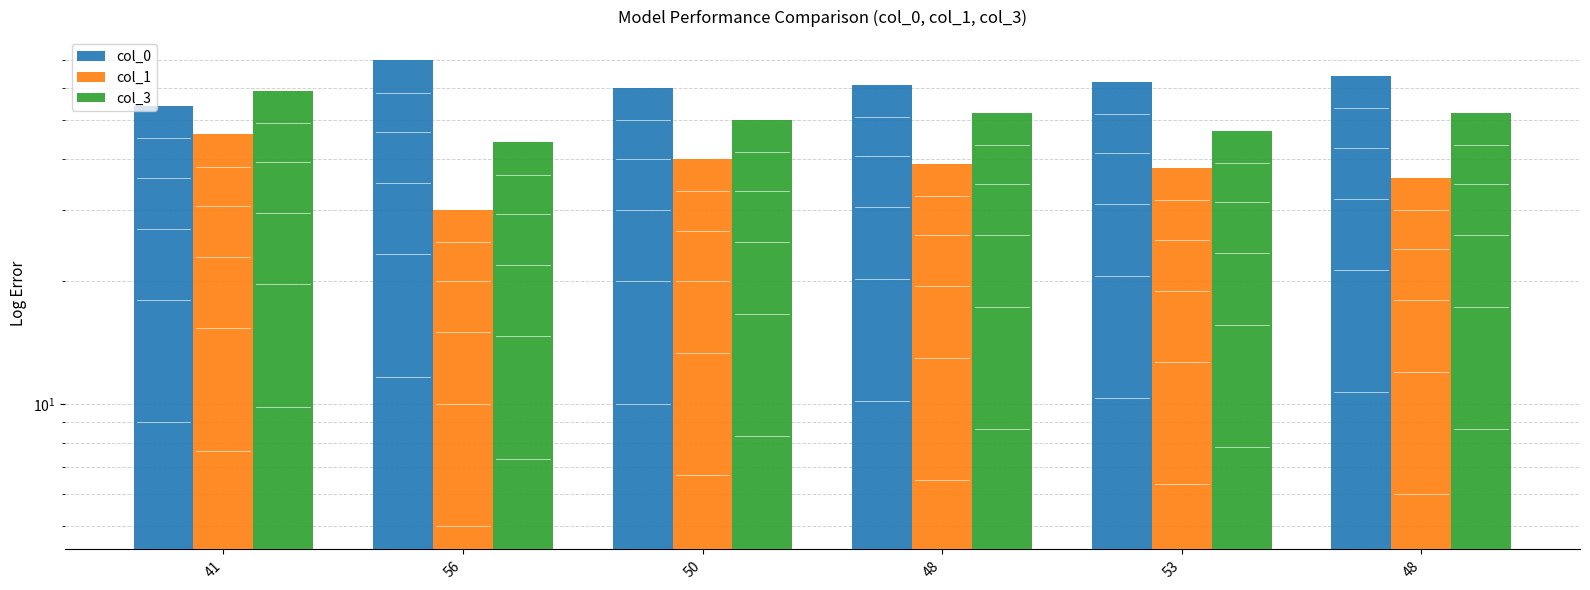

Reading left to right, transcribe all the data shown in this chart.

col_0: 41=54	56=70	50=60	48=61	53=62	48=64
col_1: 41=46	56=30	50=40	48=39	53=38	48=36
col_3: 41=59	56=44	50=50	48=52	53=47	48=52